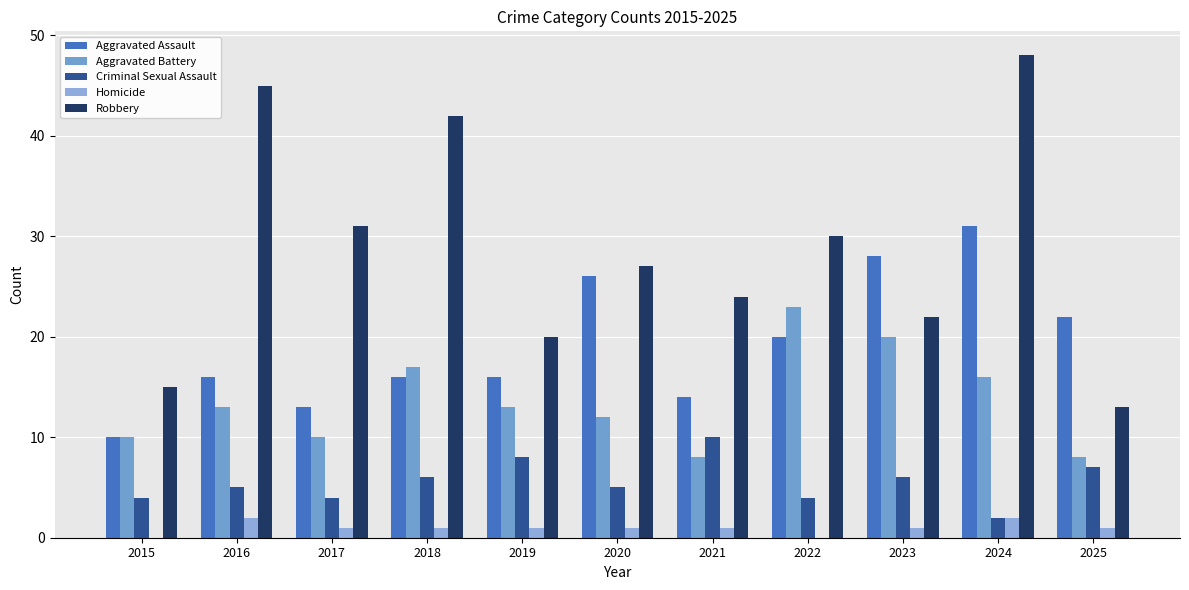

What is the approximate value of Robbery at 2017, to the nearest 10?

30